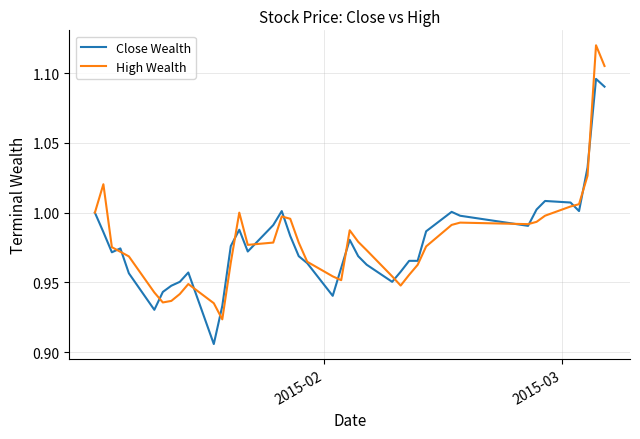

Rank the series by their maximum value, from lowest to highest.

Close Wealth, High Wealth